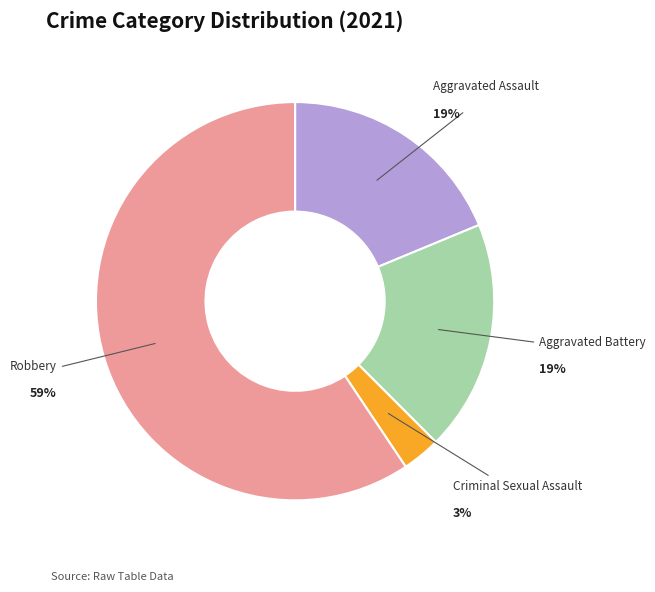

Which category has the smallest portion of the pie?

Criminal Sexual Assault